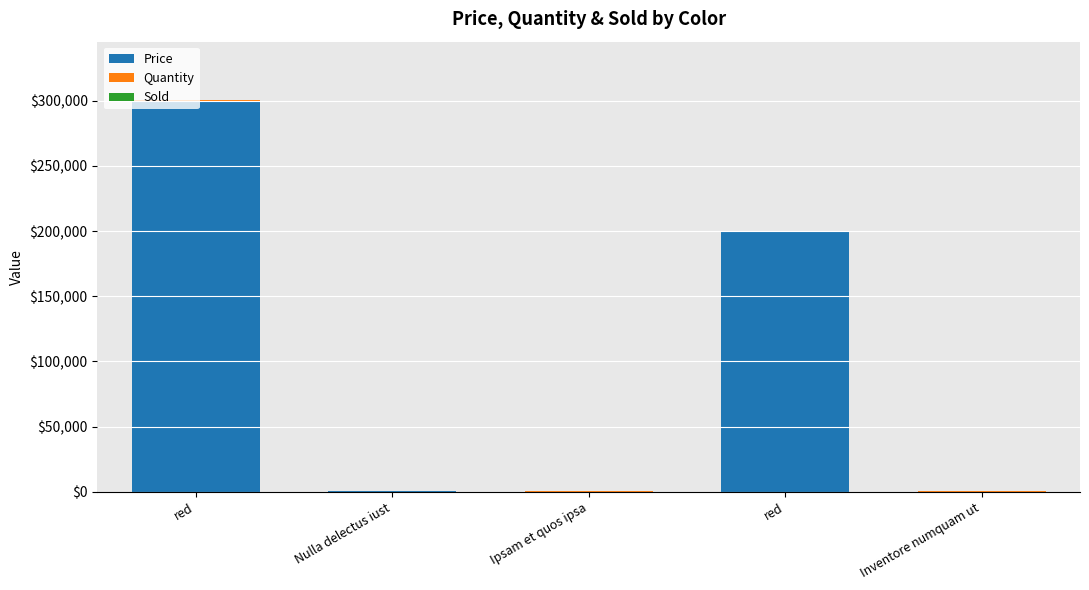

Are the bars horizontal?

No